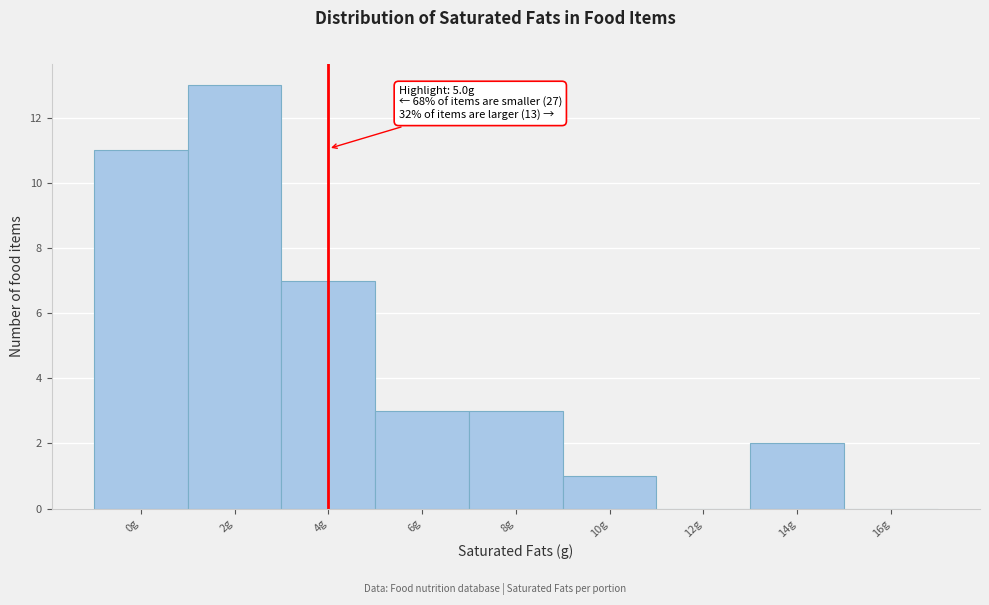

Reading left to right, transcribe all the data shown in this chart.

0g=11	2g=13	4g=7	6g=3	8g=3	10g=1	12g=0	14g=2	16g=0